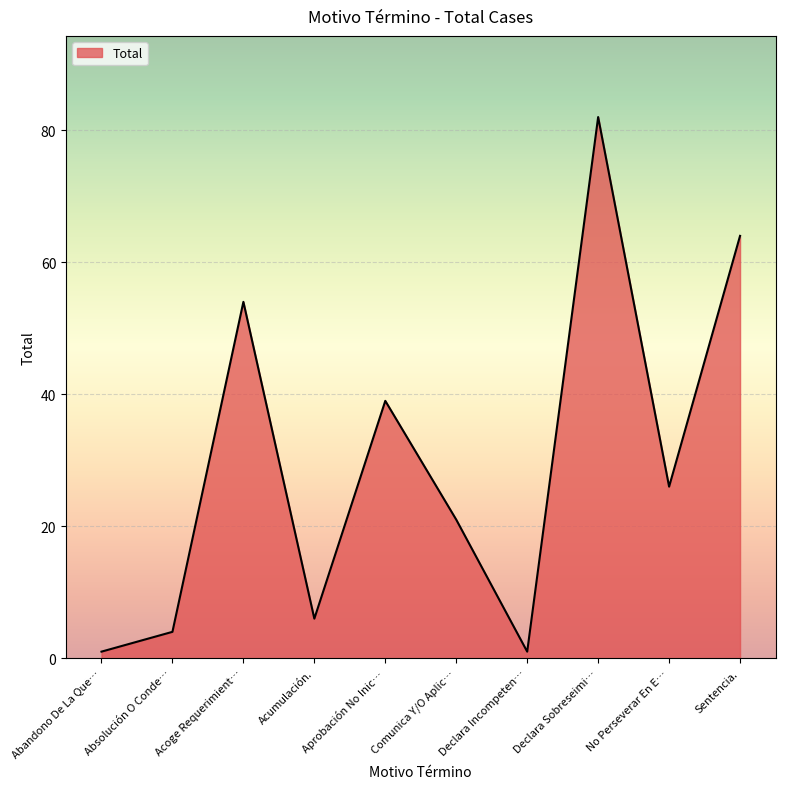

How many lines are shown in the chart?

1